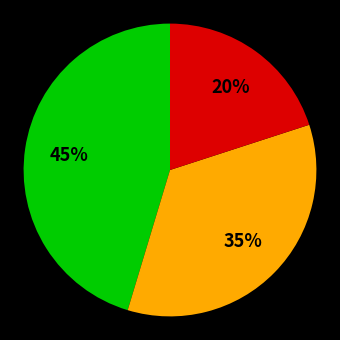

To the nearest percent, what is the difference between the largest and smallest slice percentages?

25%